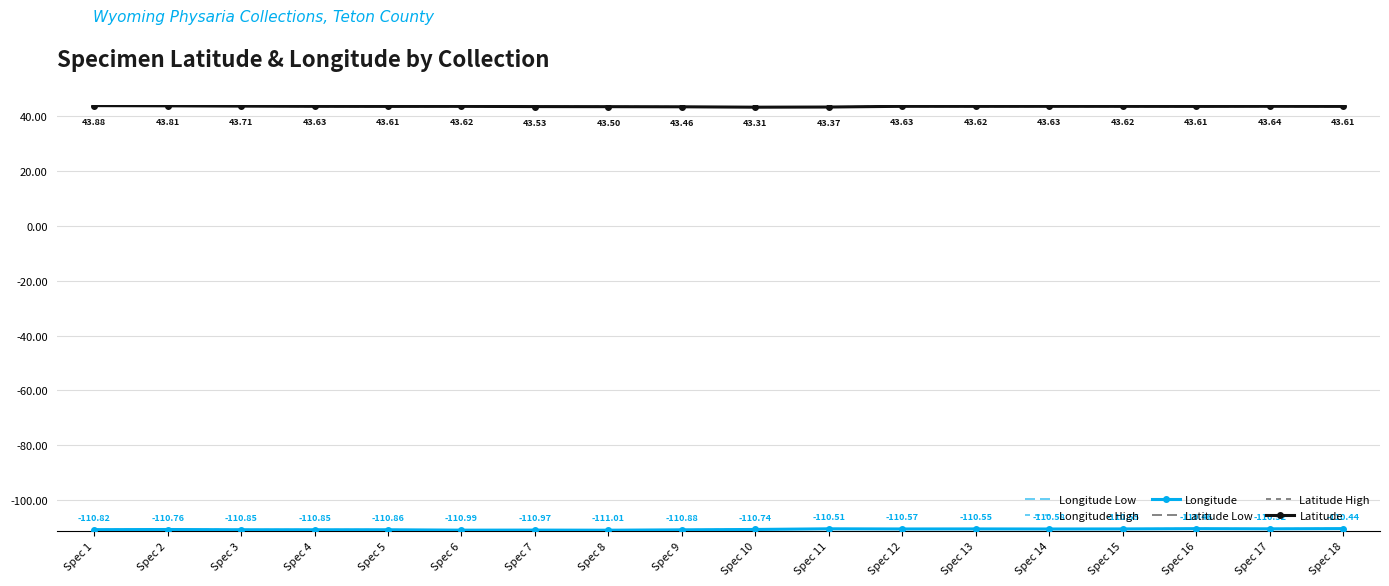

True or false: Latitude Low and Longitude High cross at least once.

False